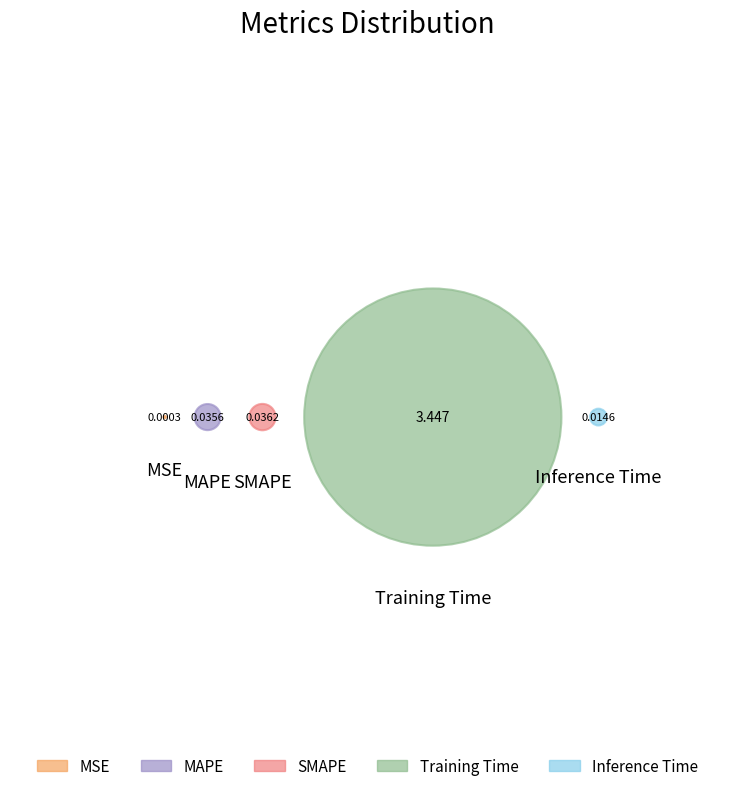

To the nearest percent, what is the average slice percentage?

20%